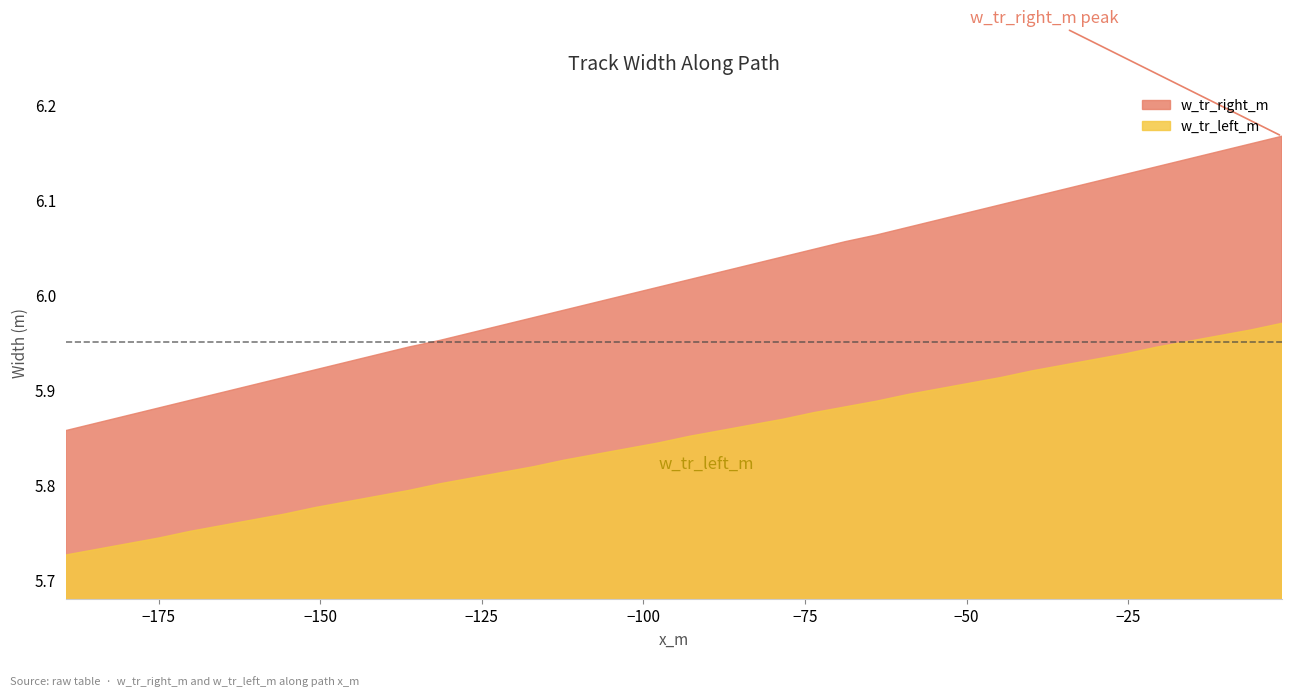

True or false: w_tr_right_m and w_tr_left_m cross at least once.

False